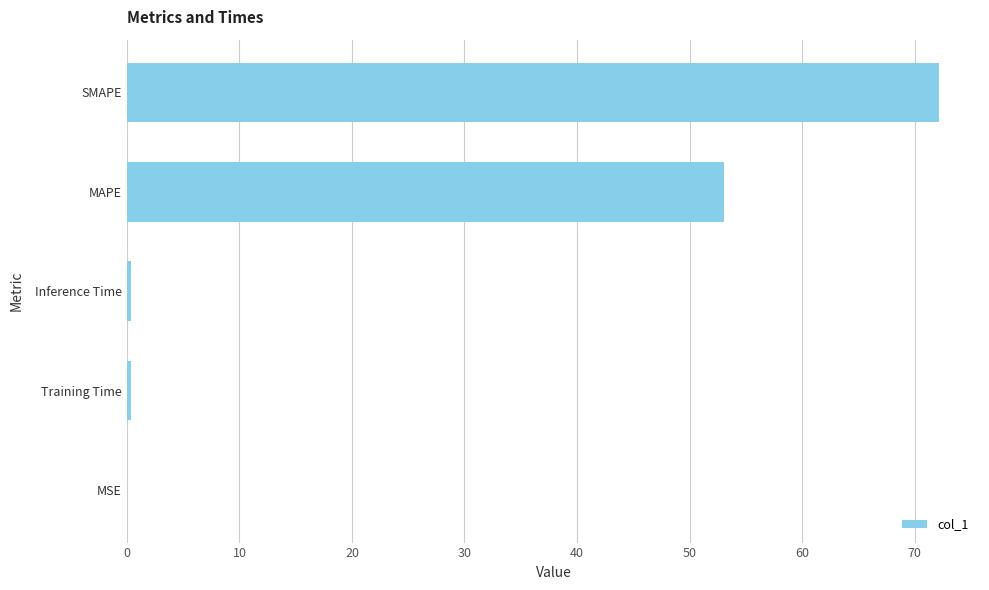

Approximately how many times larger is the value at MAPE compared to SMAPE?

0.7